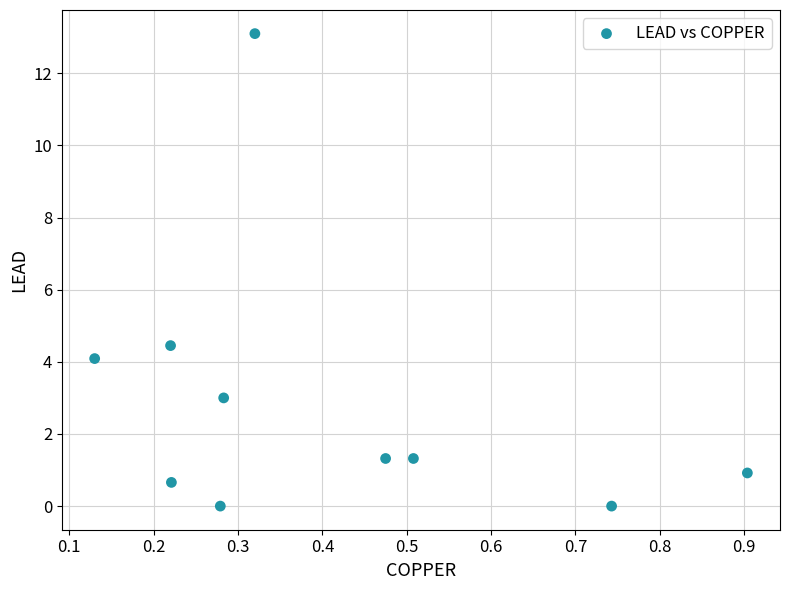

What Y value in the scatter plot is closest to 6?

4.5